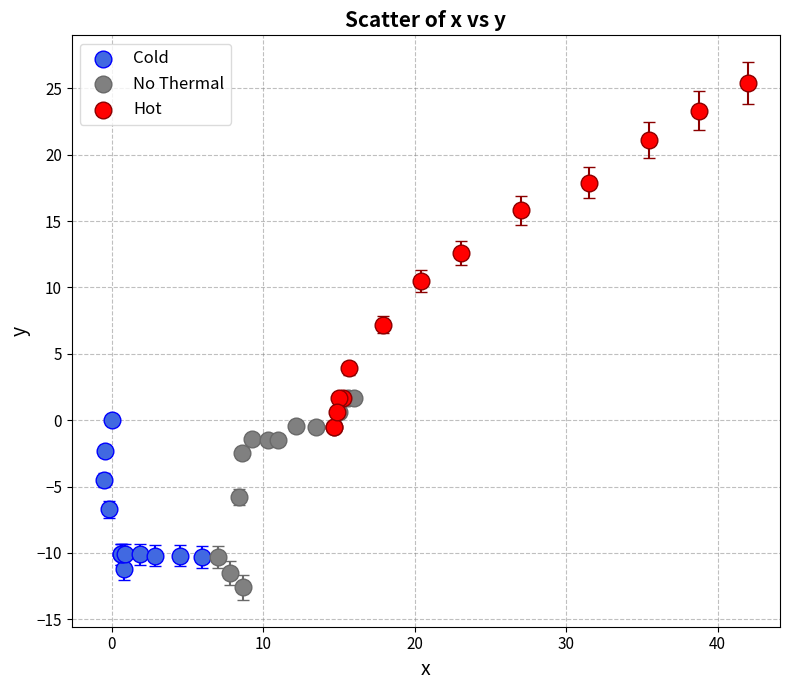

Which series has the largest Y range (max minus min)?

Hot